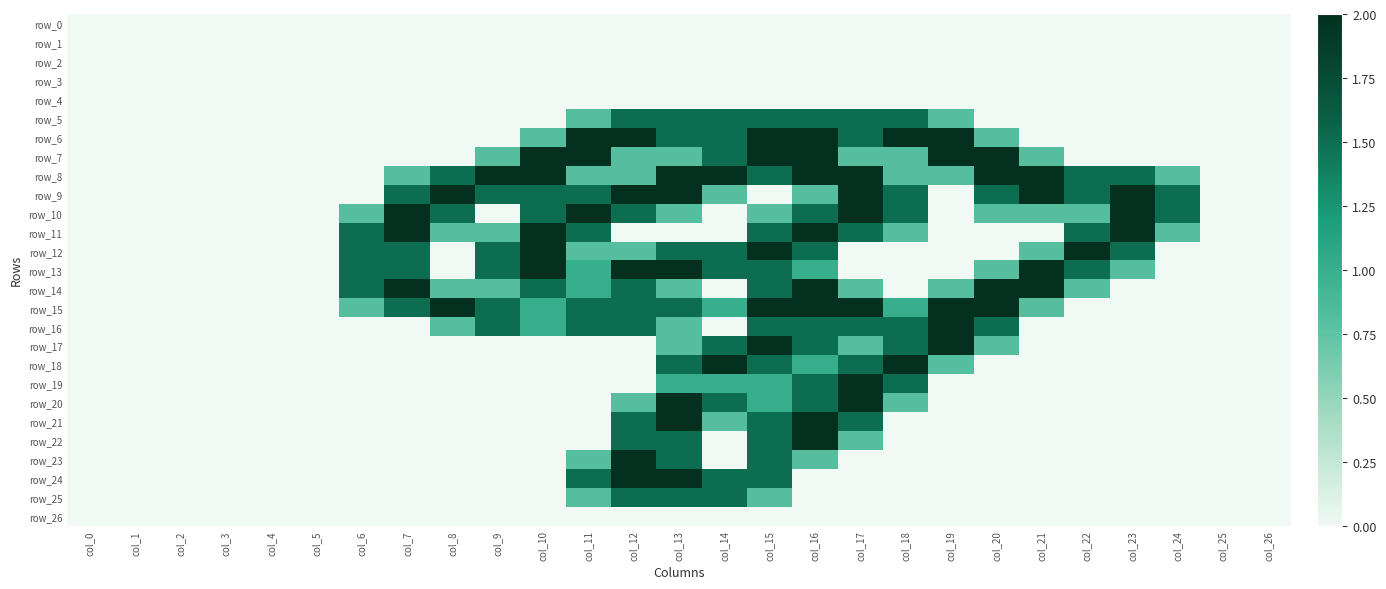

The value of row_3 at col_8 is 0.0. True or false?

True